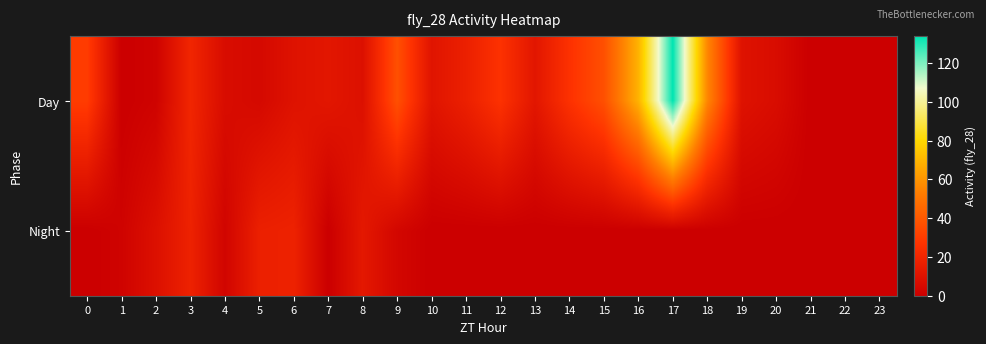

Rank the series by their average value, from lowest to highest.

Night, Day